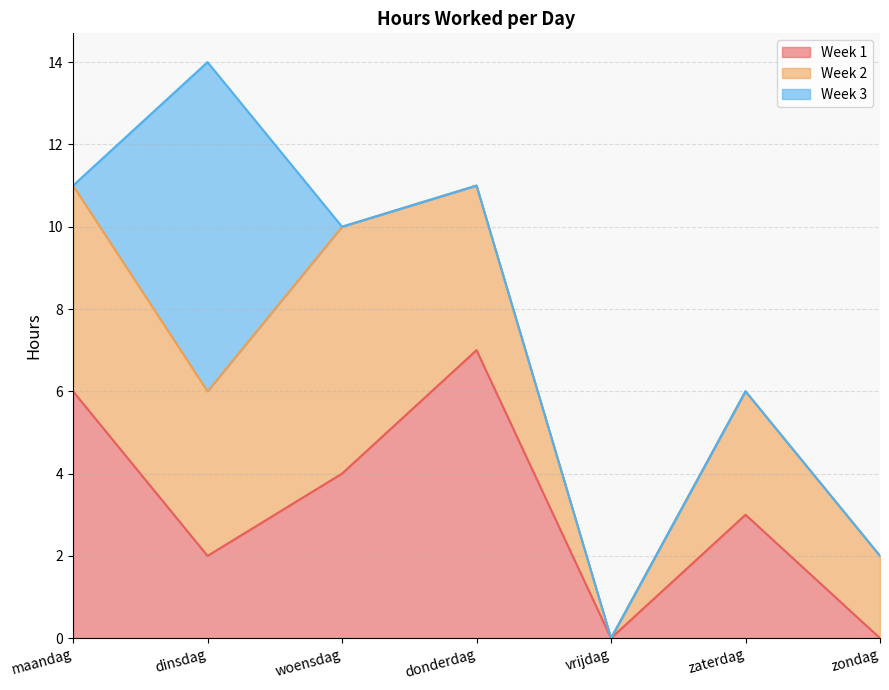

True or false: Week 1 and Week 3 intersect in this chart.

True